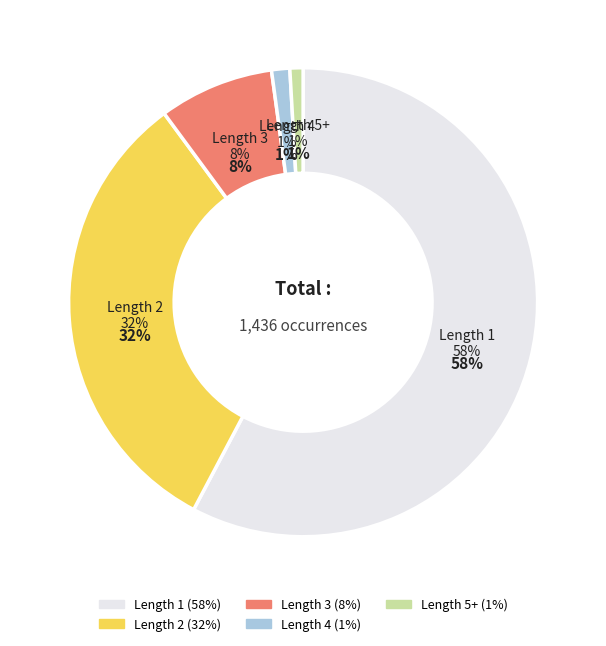

Does Length 1 account for over 50% of the chart?

Yes